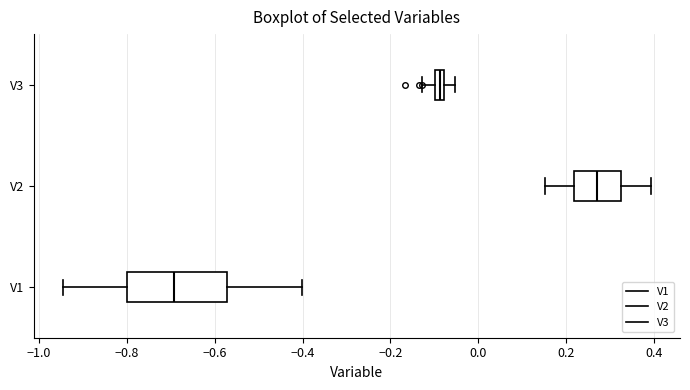

Which box is the widest, from its left edge to its right edge?

V1